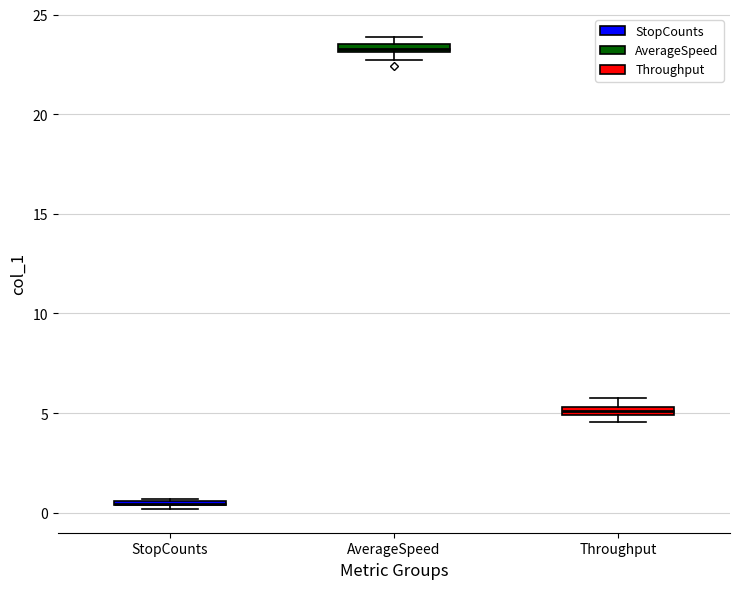

Where is the lower edge of the box for AverageSpeed on the y-axis? The values are not printed on the chart, so give them approximately, as read against the axis.

23.0